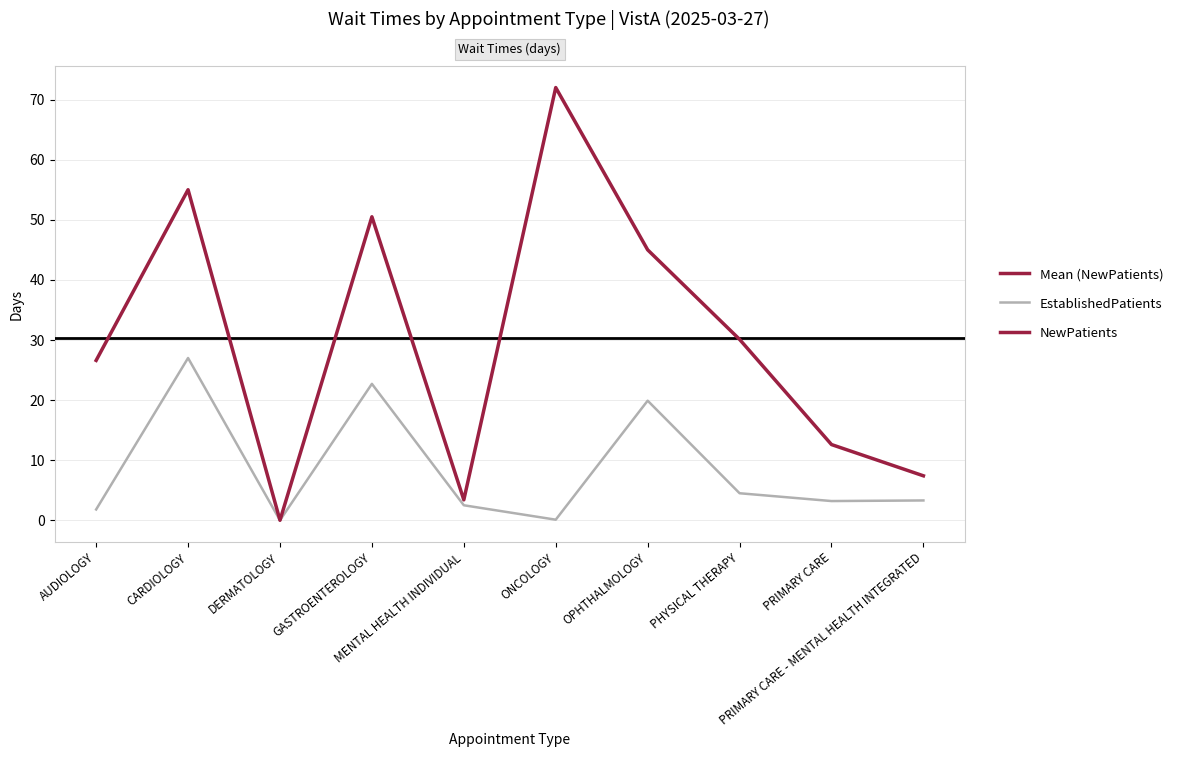

At ONCOLOGY, list the series in order from largest to smallest.

NewPatients, EstablishedPatients